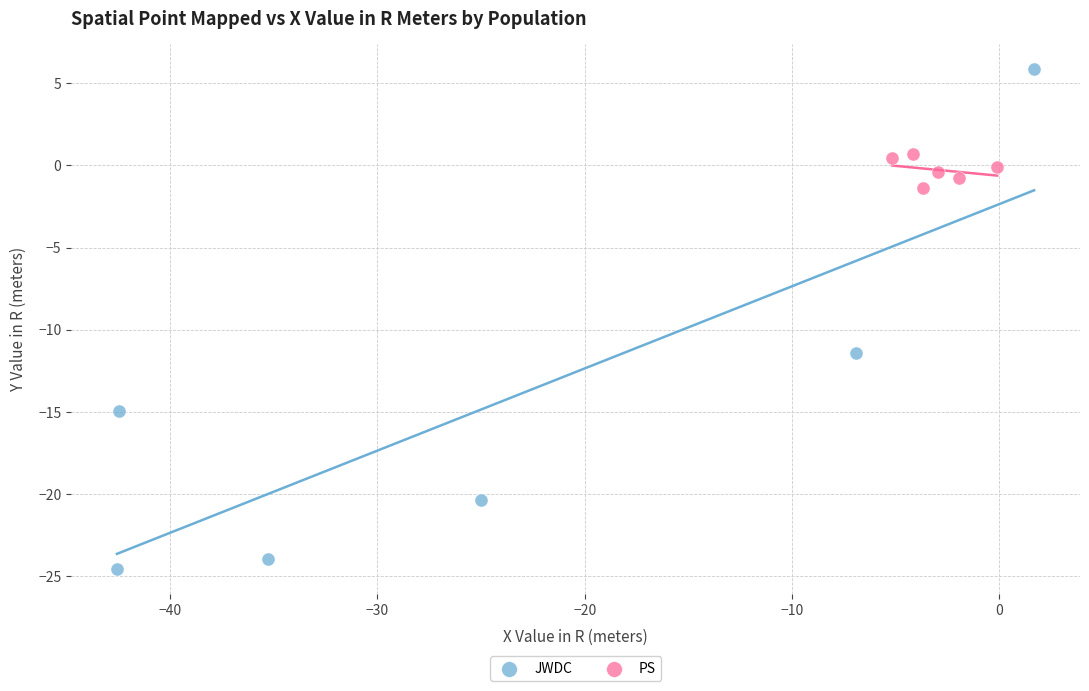

Which series contains the highest Y value?

JWDC